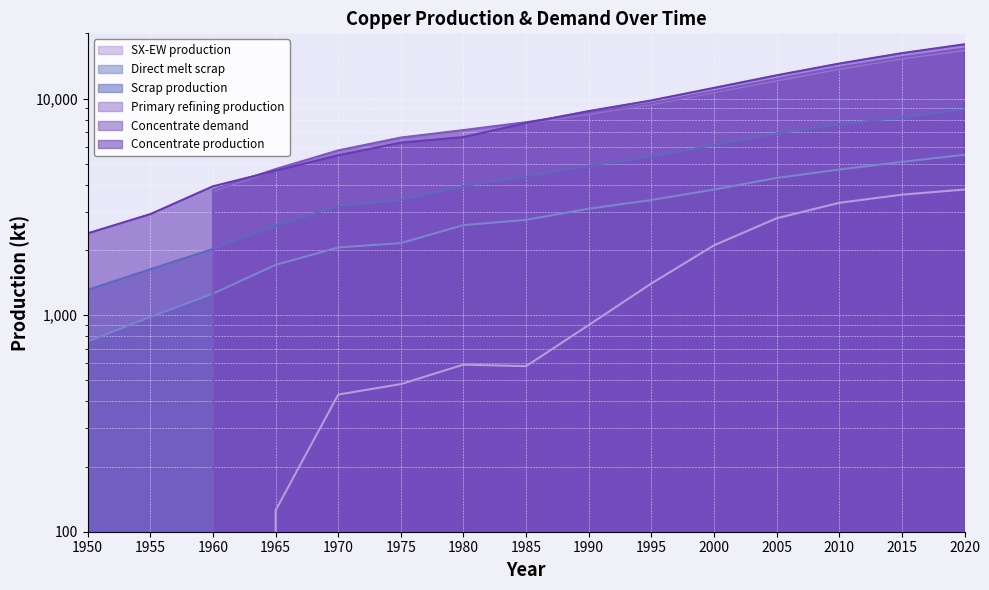

How many lines are shown in the chart?

6